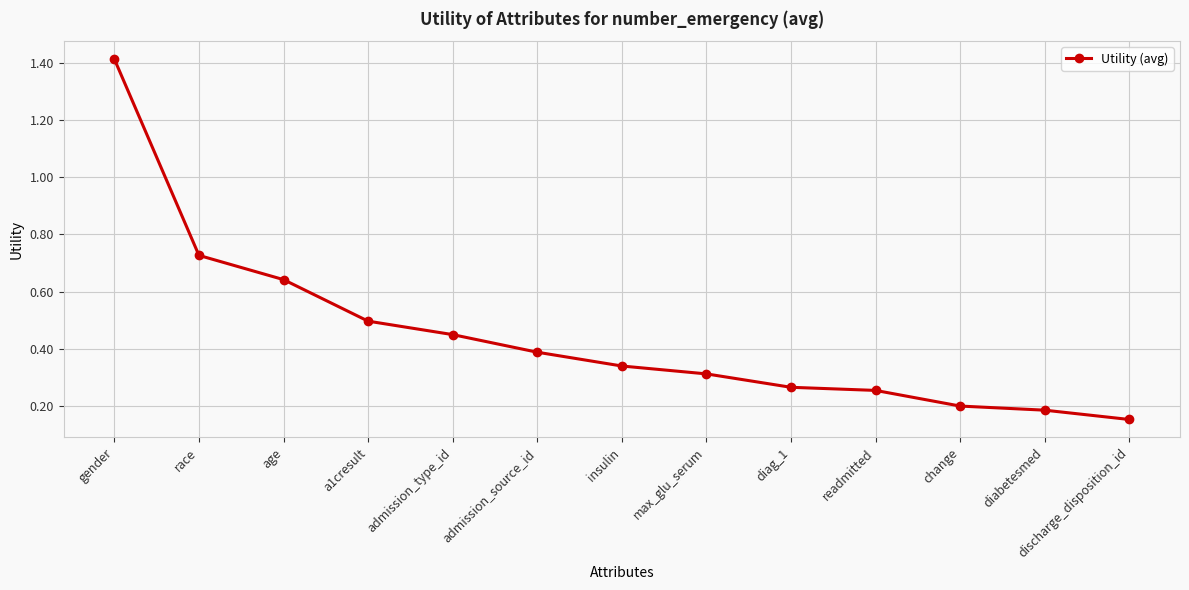

How many data points does each series have?

13